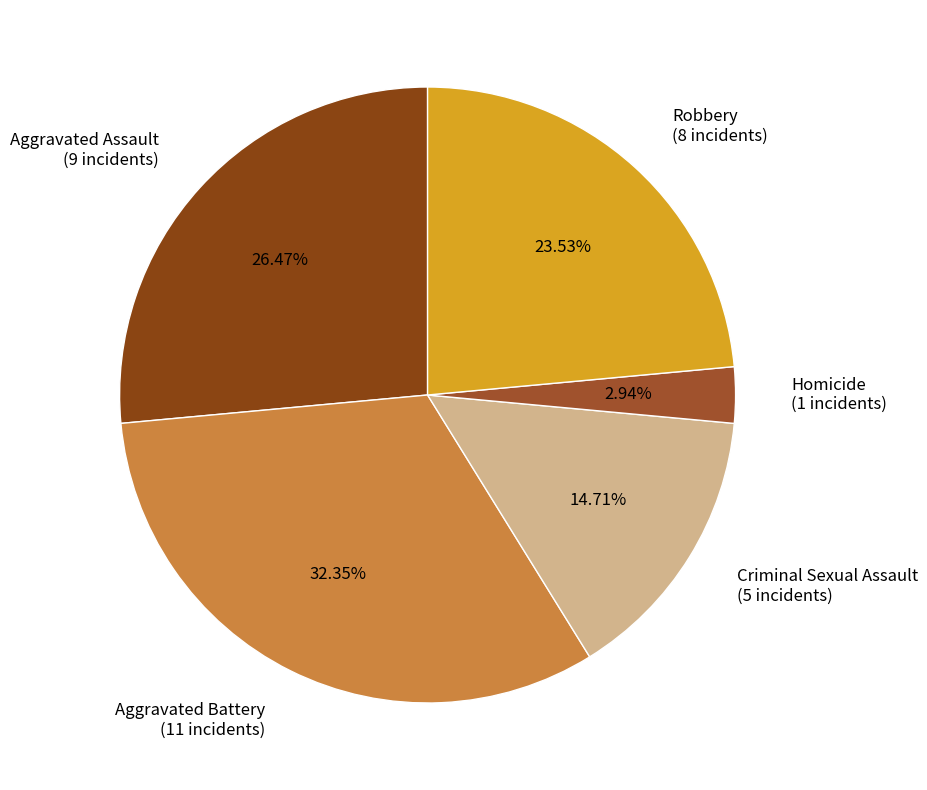

How many slices are in this pie chart?

5